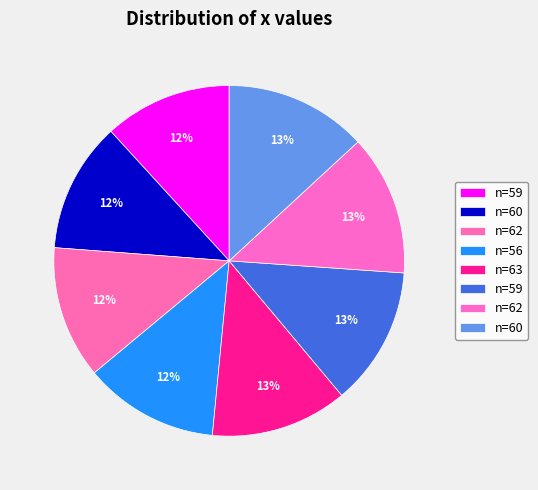

Count the number of slices in the pie.

8